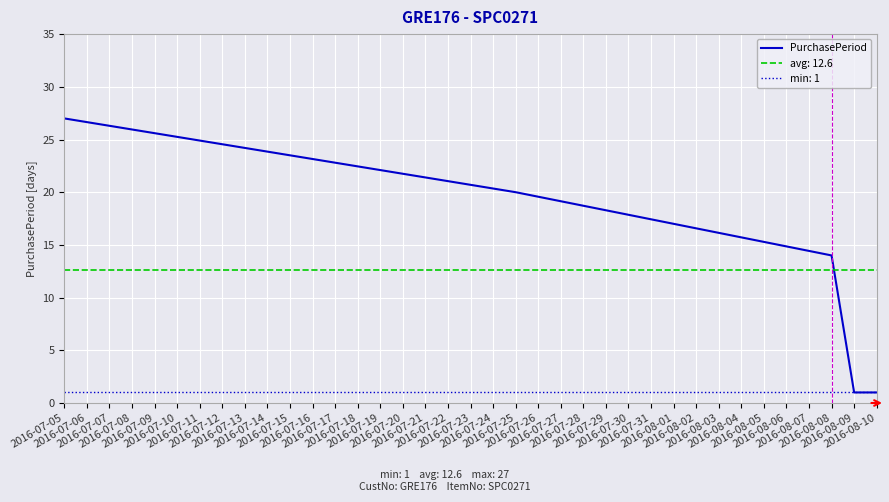

True or false: the data has more than 2 interior local peaks.

False